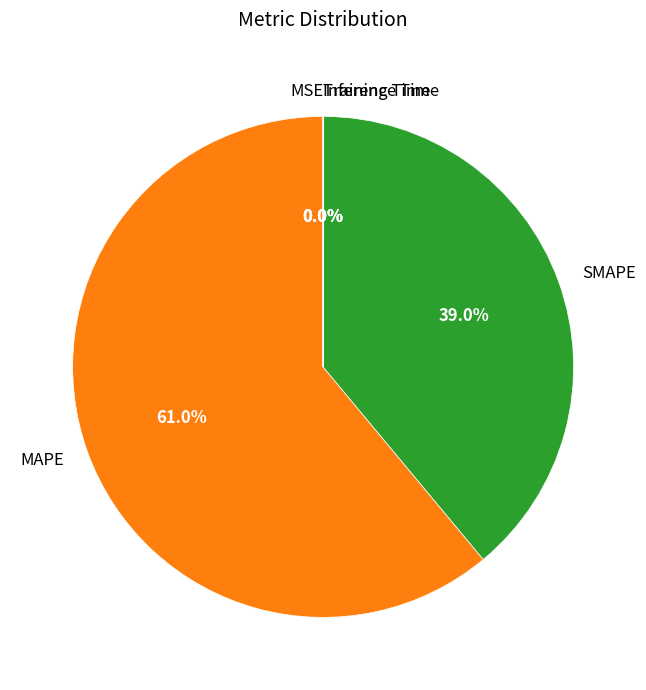

What is the largest slice in the pie chart?

MAPE